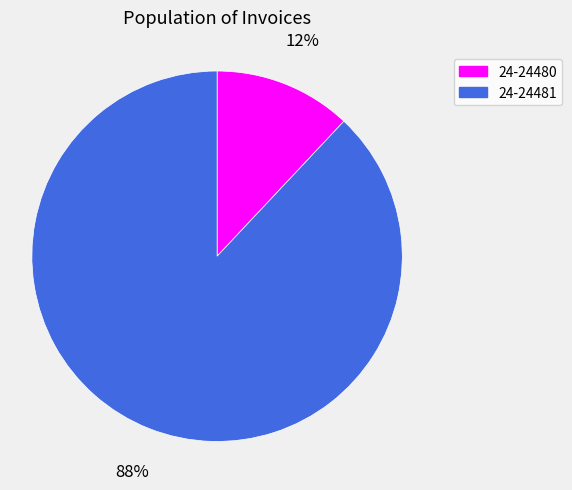

To the nearest percent, what is the combined percentage of 24-24480 and 24-24481?

100%